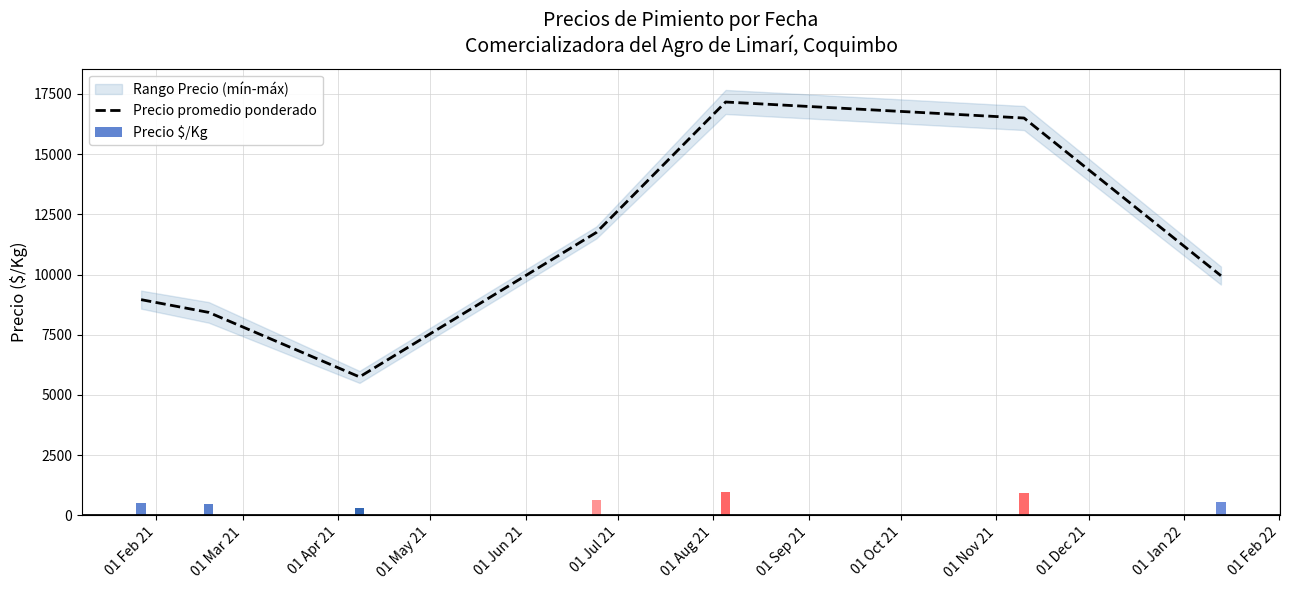

What is the maximum value for Precio promedio ponderado?

17165.5